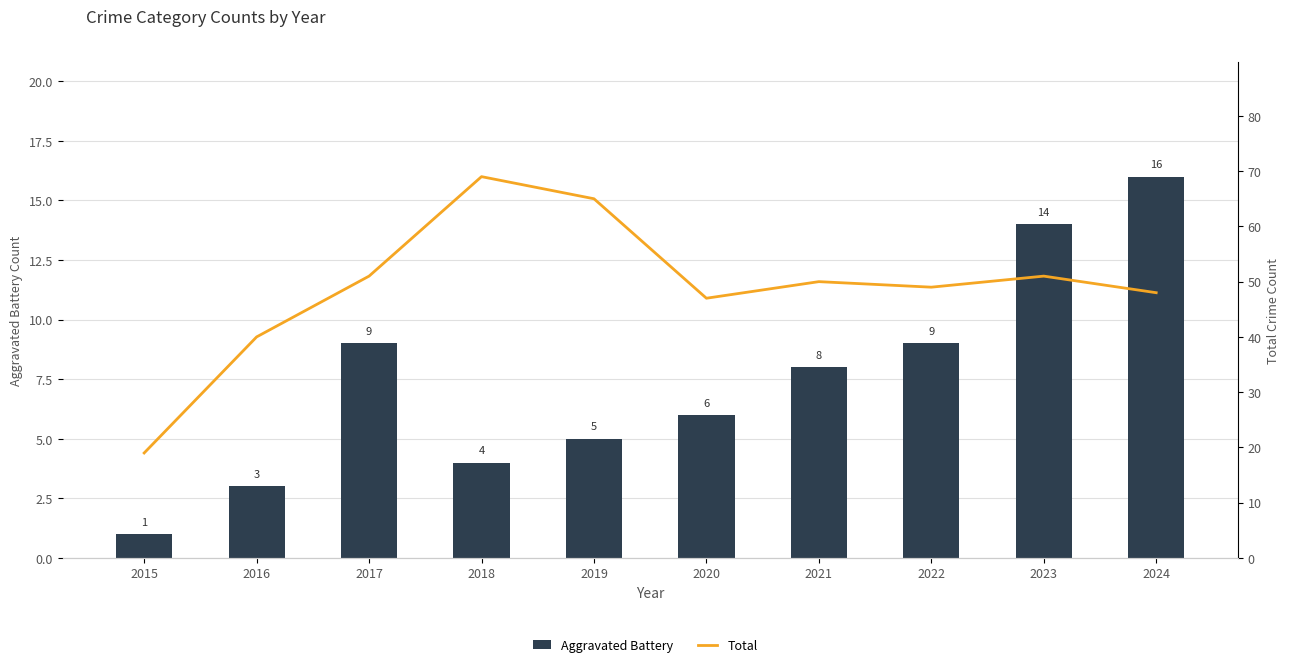

What is the total value across all series at 2019?

70